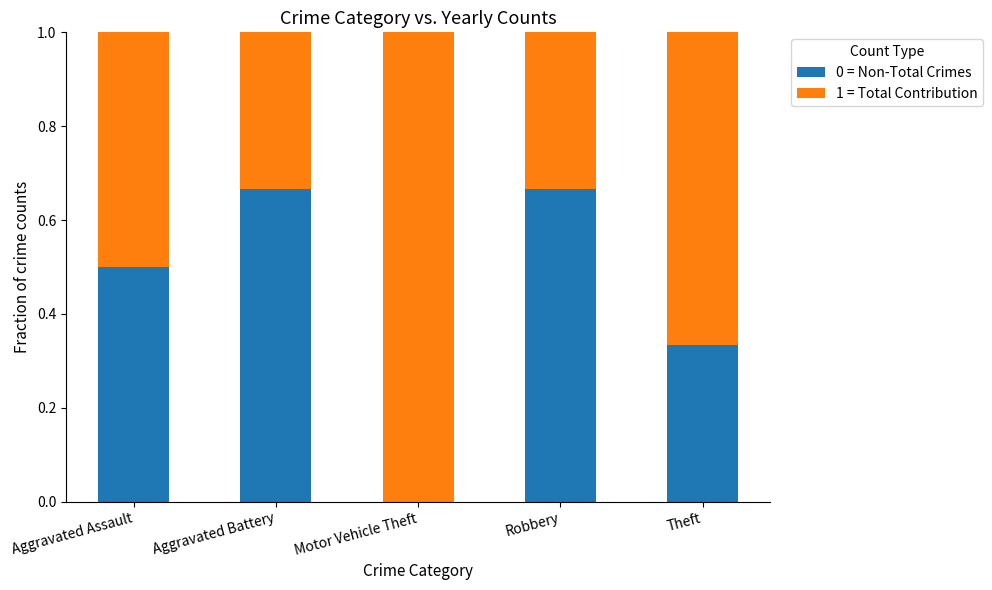

What is the total value across all series at Theft?

1.0